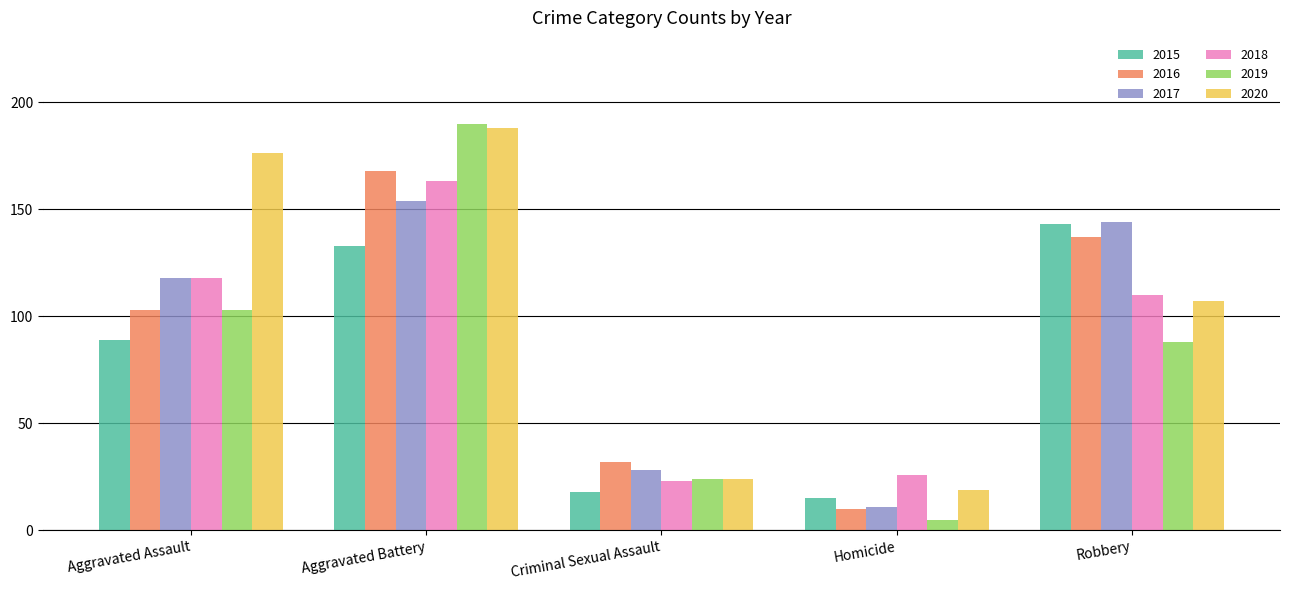

True or false: 2015 has a value of 133 at Aggravated Battery.

True